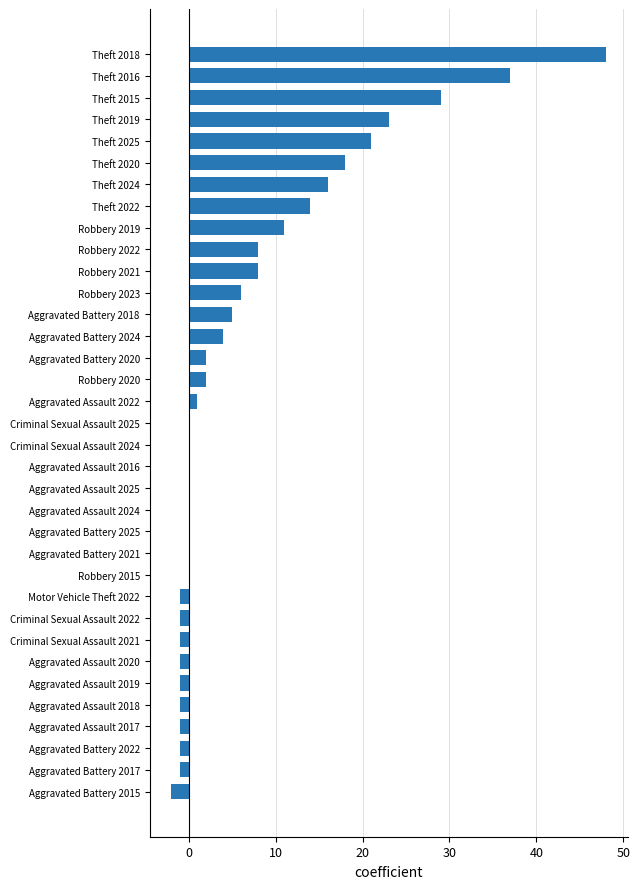

At which category does the chart reach its peak across all series?

Theft 2018